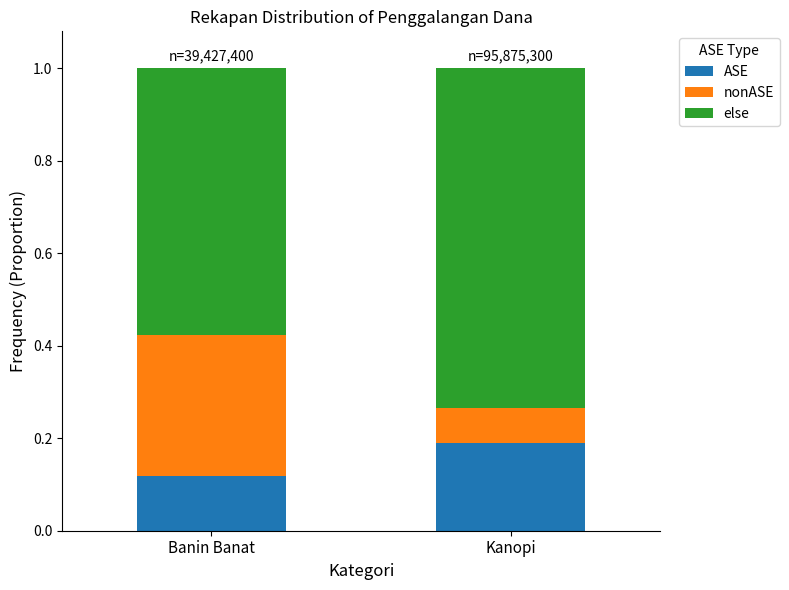

True or false: ASE has a value of 0.3 at Kanopi.

False